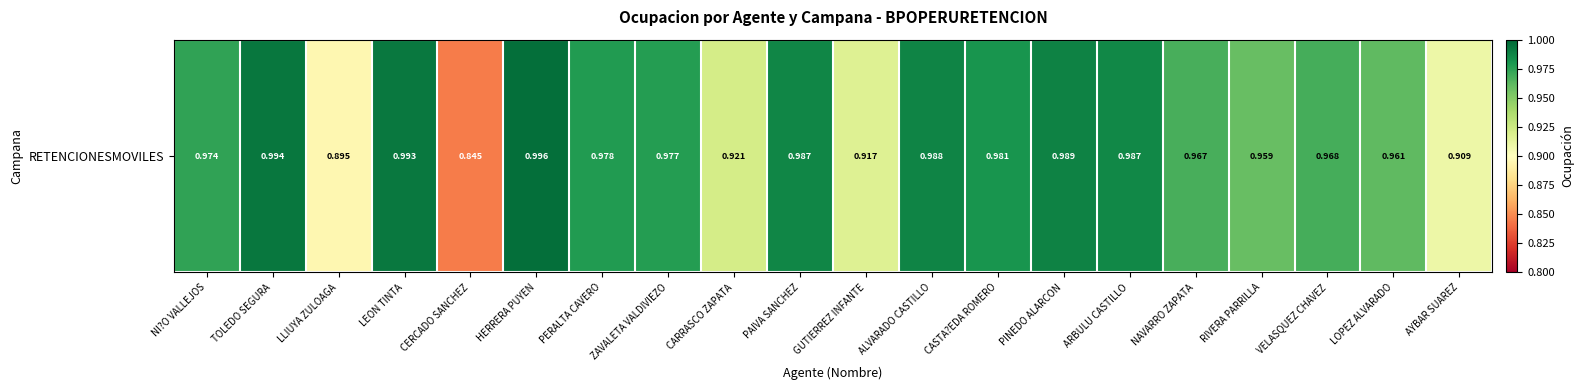

Reading right to left, what are all the values shown in this chart?

AYBAR SUAREZ=0.9	LOPEZ ALVARADO=1.0	VELASQUEZ CHAVEZ=1.0	RIVERA PARRILLA=1.0	NAVARRO ZAPATA=1.0	ARBULU CASTILLO=1.0	PINEDO ALARCON=1.0	CASTA?EDA ROMERO=1.0	ALVARADO CASTILLO=1.0	GUTIERREZ INFANTE=0.9	PAIVA SANCHEZ=1.0	CARRASCO ZAPATA=0.9	ZAVALETA VALDIVIEZO=1.0	PERALTA CAVERO=1.0	HERRERA PUYEN=1.0	CERCADO SANCHEZ=0.8	LEON TINTA=1.0	LLIUYA ZULOAGA=0.9	TOLEDO SEGURA=1.0	NI?O VALLEJOS=1.0